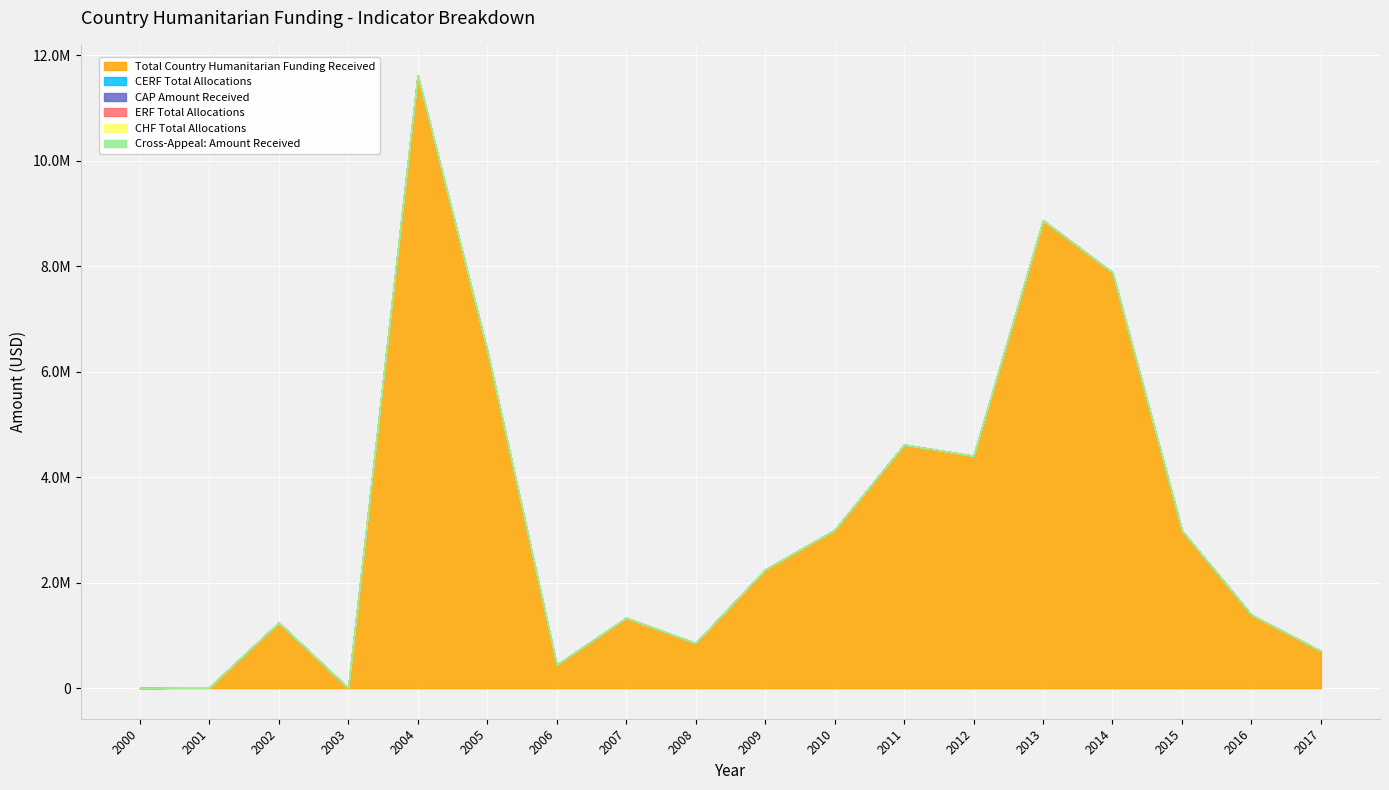

Reading left to right, extract all data points from this chart.

Total Country Humanitarian Funding Received: 0	13081	1241409	0	11613825	6401477	440227	1332373	852736	2247043	2997338	4615177	4402373	8867744	7877788	2983600	1387980	702536
CERF Total Allocations: 0	0	0	0	0	0	0	0	0	0	0	0	0	0	0	0	0	0
CAP Amount Received: 0	0	0	0	0	0	0	0	0	0	0	0	0	0	0	0	0	0
ERF Total Allocations: 0	0	0	0	0	0	0	0	0	0	0	0	0	0	0	0	0	0
CHF Total Allocations: 0	0	0	0	0	0	0	0	0	0	0	0	0	0	0	0	0	0
Cross-Appeal: Amount Received: 0	0	0	0	0	0	0	0	0	0	0	0	0	0	0	0	0	0